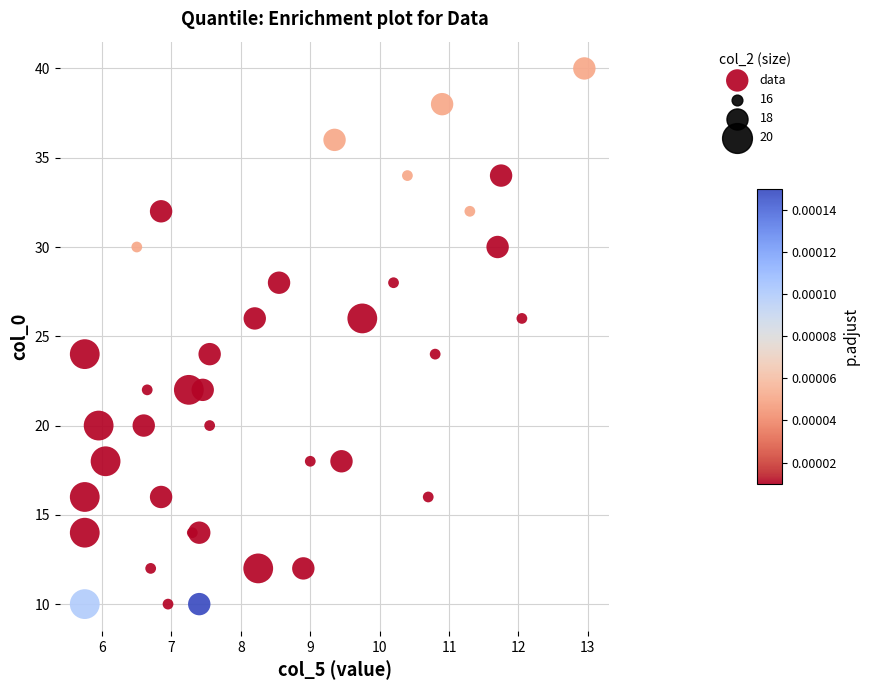

What is the range of Y values (max minus min)?

30